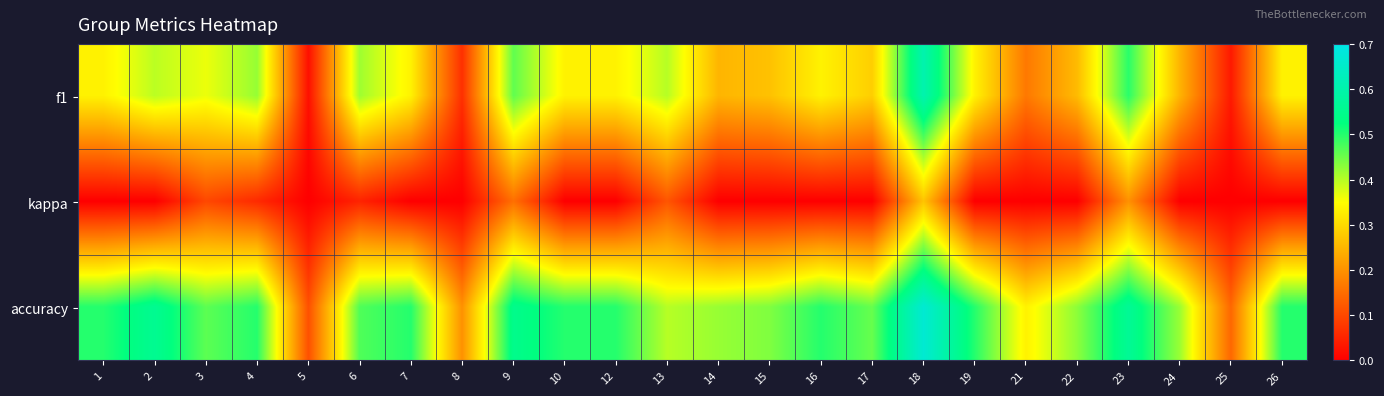

How many distinct data groups are displayed?

3